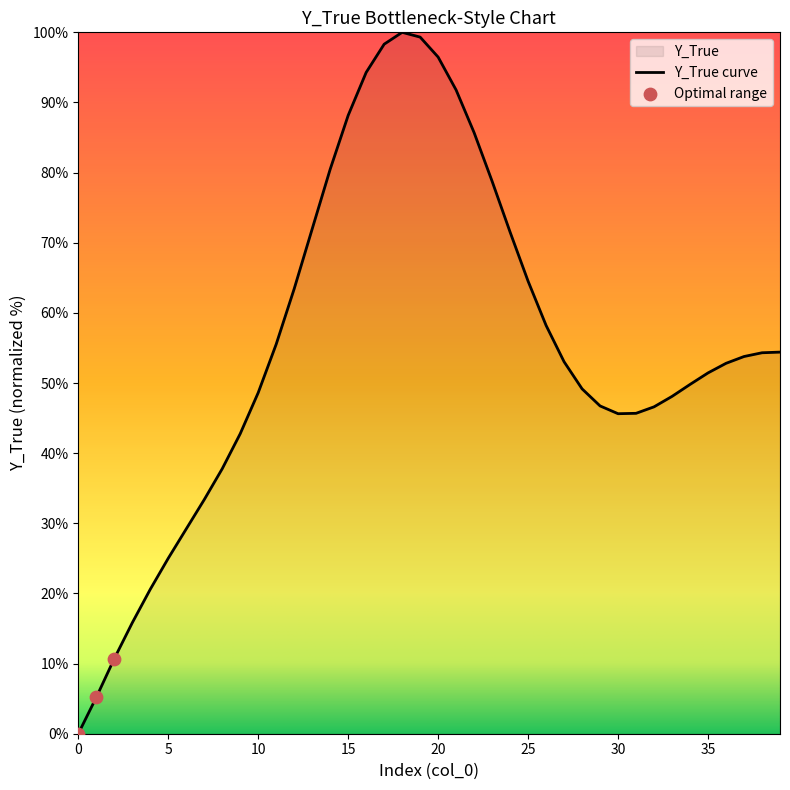

What is the change in value from 15 to 25?

-23.6